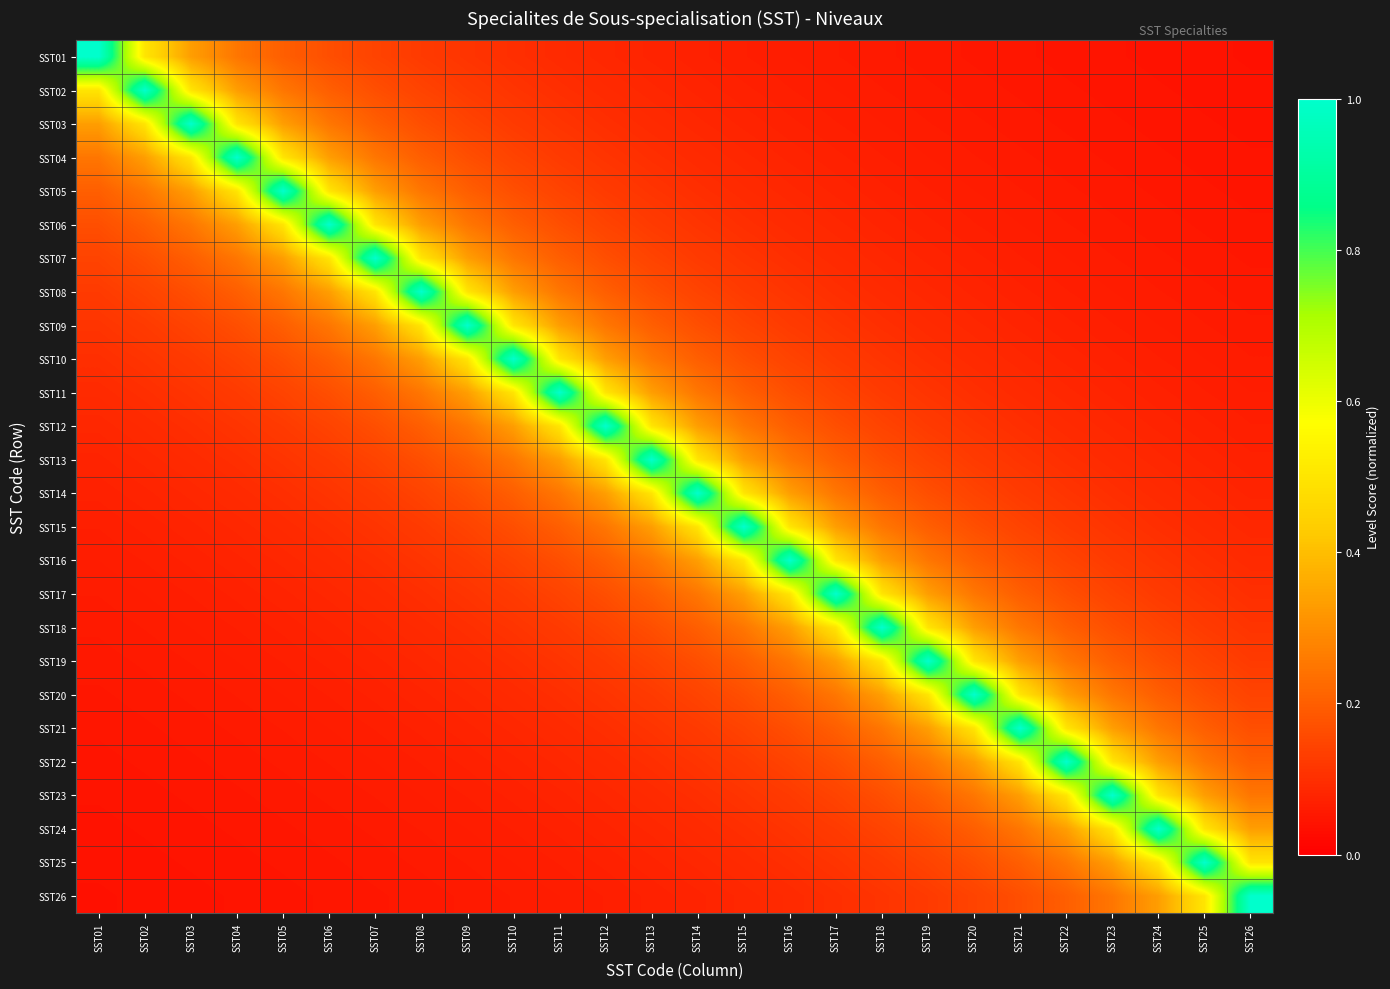

Rank the series at SST11 from highest to lowest value.

SST11, SST10, SST12, SST09, SST13, SST08, SST14, SST07, SST15, SST06, SST16, SST05, SST17, SST04, SST18, SST03, SST19, SST02, SST20, SST01, SST21, SST22, SST23, SST24, SST25, SST26